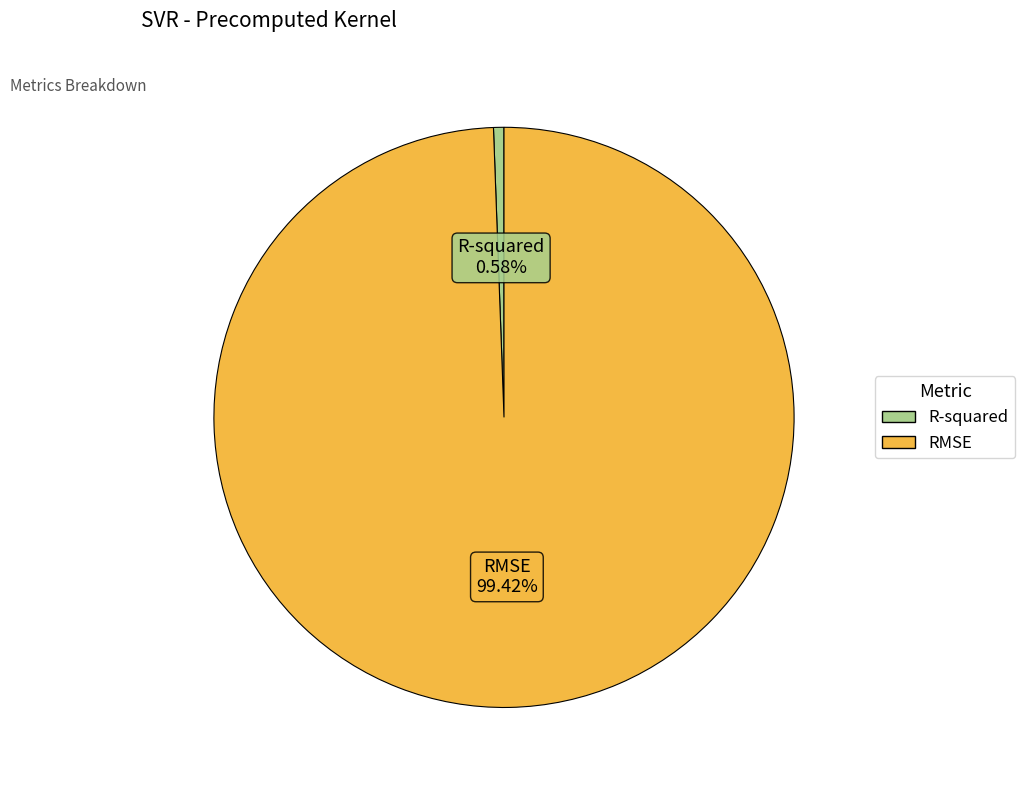

To the nearest percent, what is the combined percentage of R-squared and RMSE?

100%